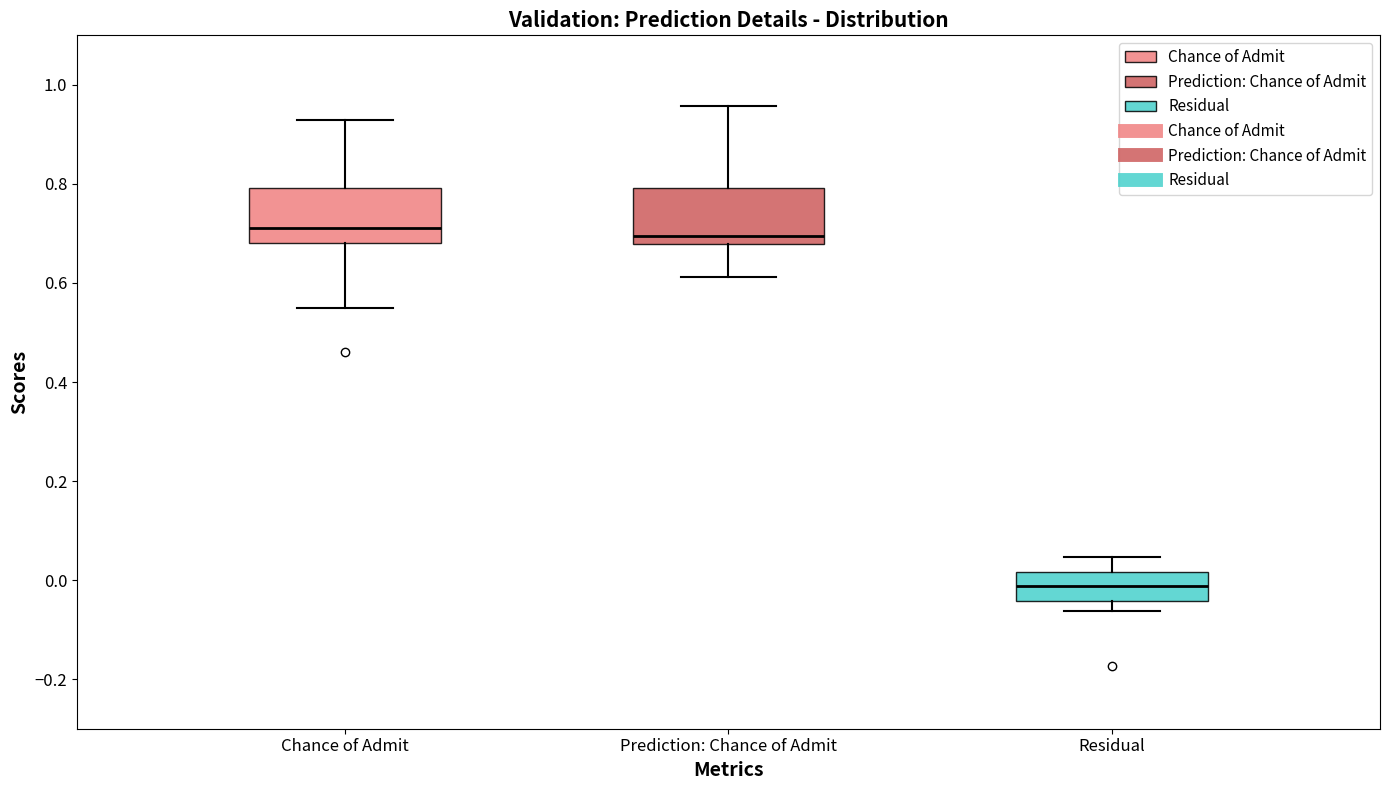

Reading left to right, read every box against the y-axis: the position of its median line, the range the box covers, and the ends of its whiskers. The values are not printed on the chart, so give them approximately, as read against the axis.

Chance of Admit: median 0.72, box 0.68 to 0.80, whiskers 0.56 to 0.94
Prediction: Chance of Admit: median 0.70, box 0.68 to 0.80, whiskers 0.62 to 0.96
Residual: median -0.02, box -0.04 to 0.02, whiskers -0.06 to 0.04